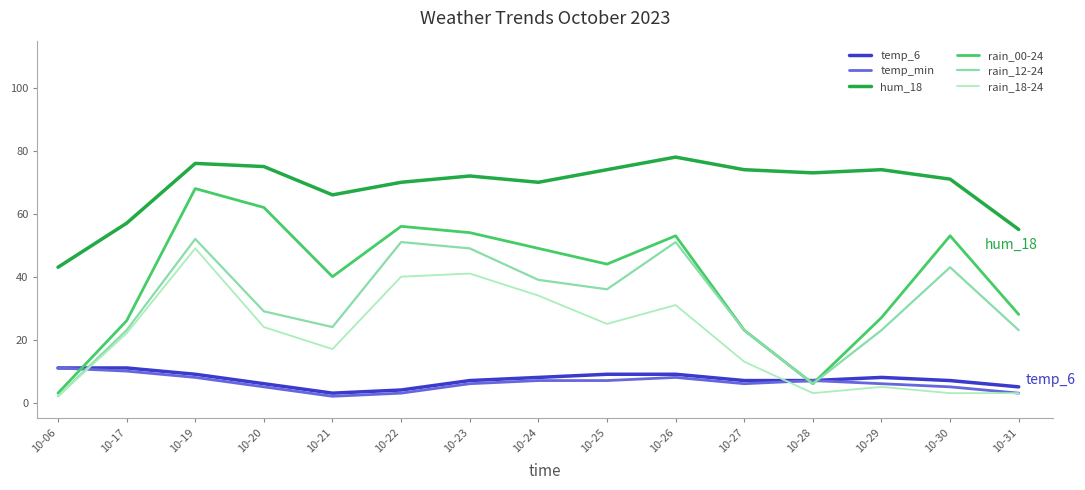

Which series has the largest total across all categories?

hum_18